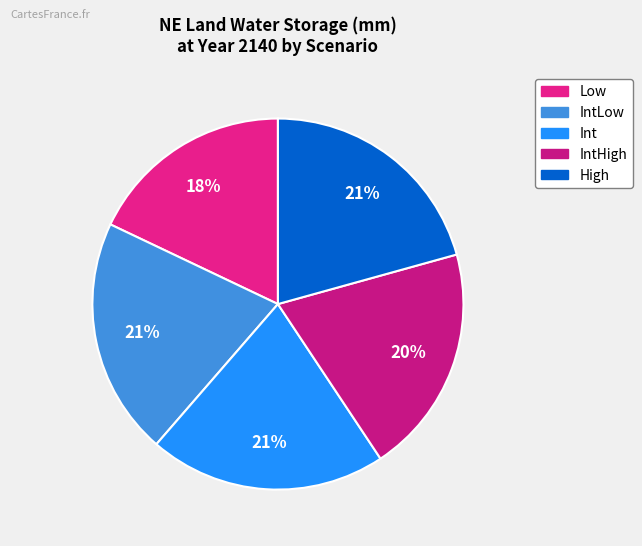

Is there any slice that represents more than half of the pie?

No